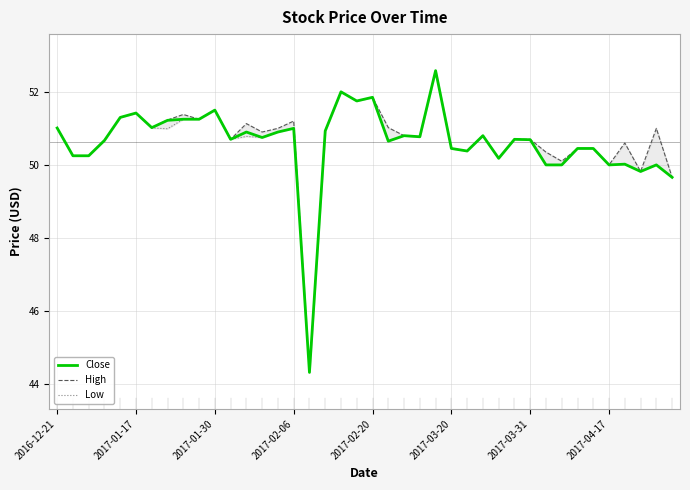

What is the total value across all series at 14?

152.8